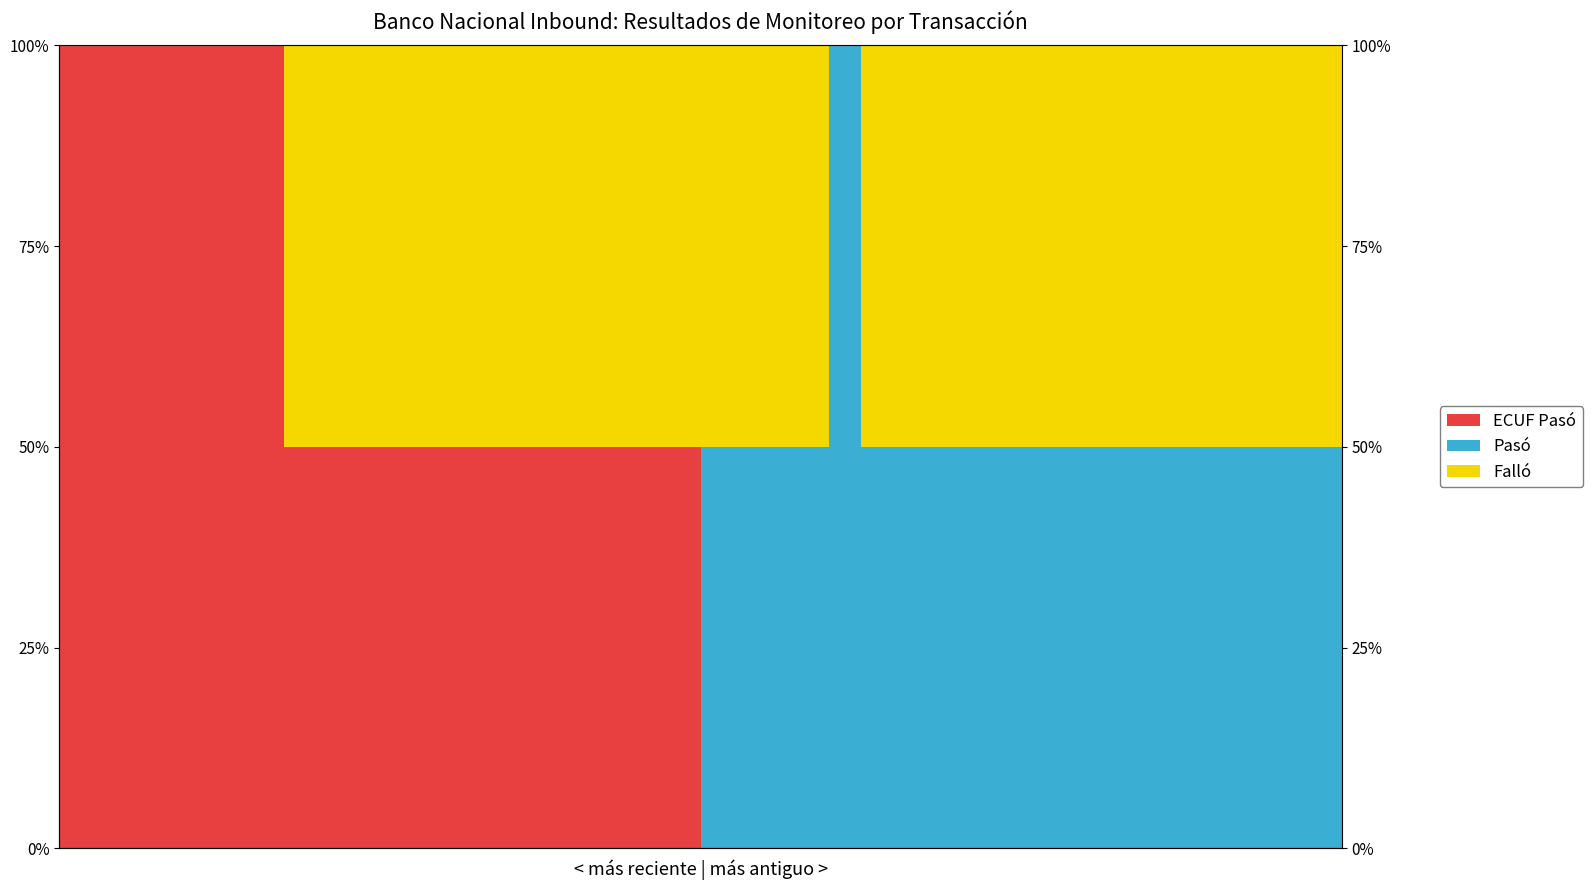

What is the maximum value for Falló?

0.5